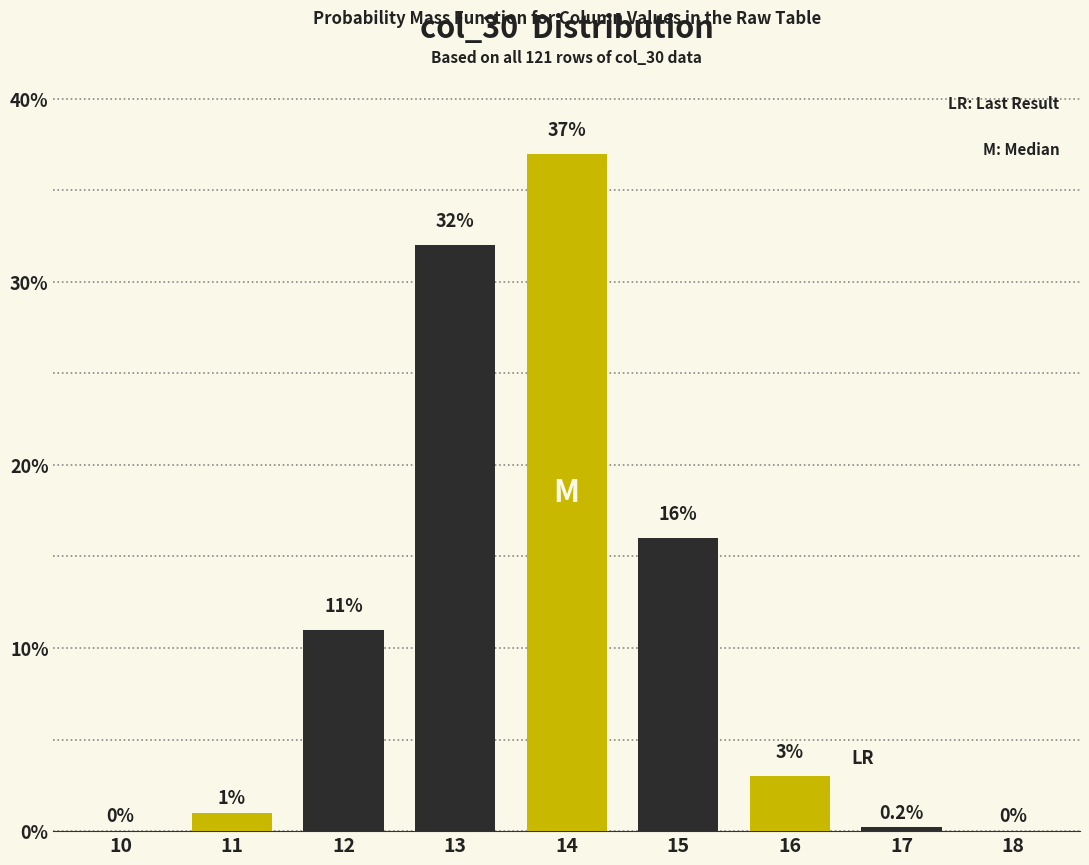

Reading right to left, extract all data points from this chart.

18=0.0	17=0.2	16=3.0	15=16.0	14=37.0	13=32.0	12=11.0	11=1.0	10=0.0